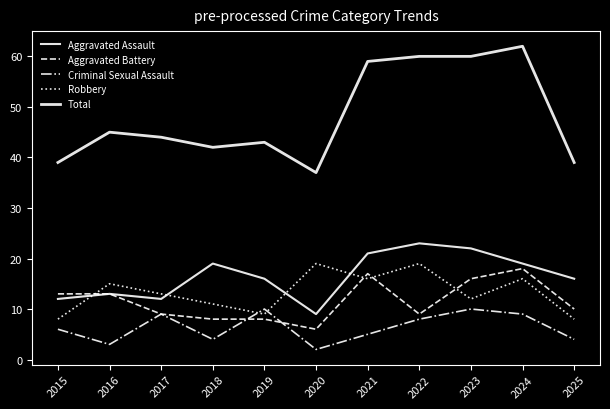

True or false: Total and Robbery cross at least once.

False